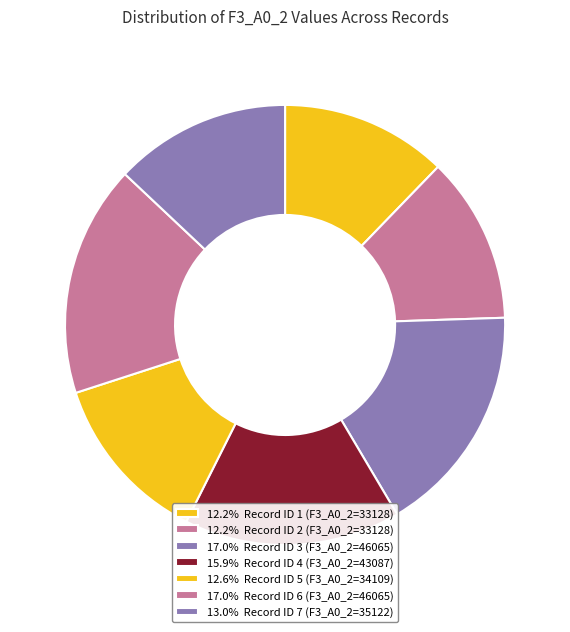

How many segments does this pie chart have?

7